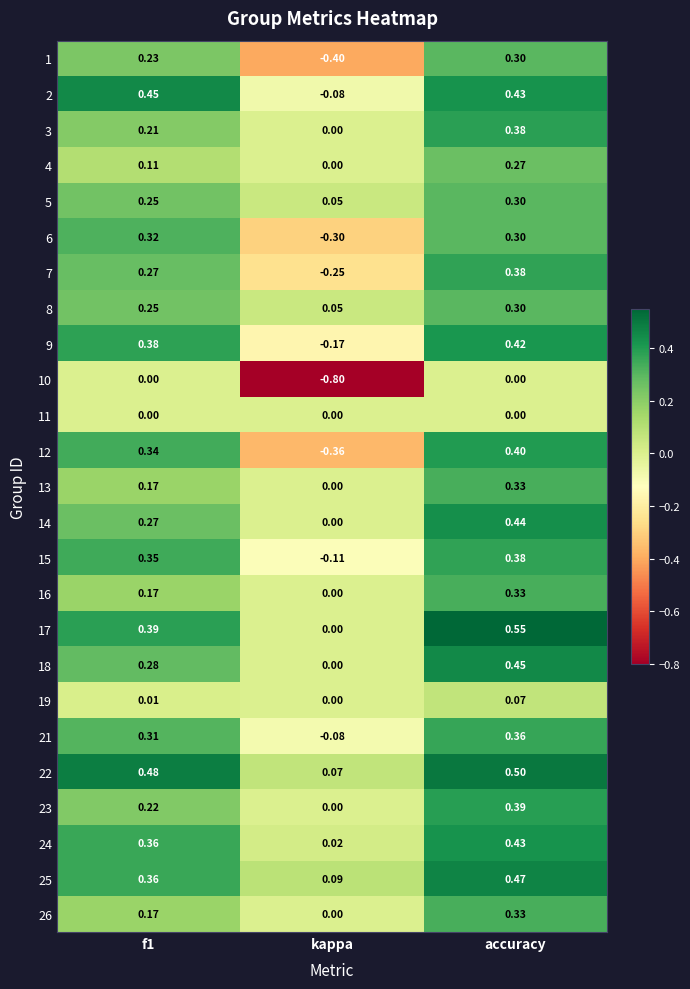

Which category has the lowest value in the 2 series?

kappa